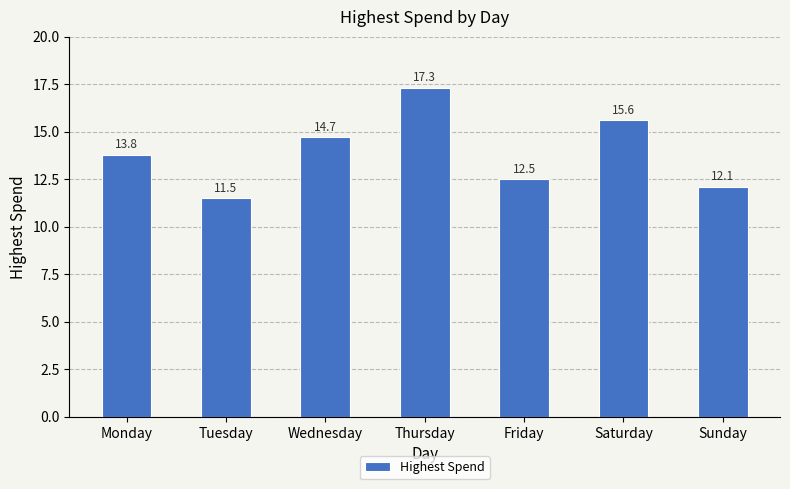

Does the chart contain stacked bars?

No